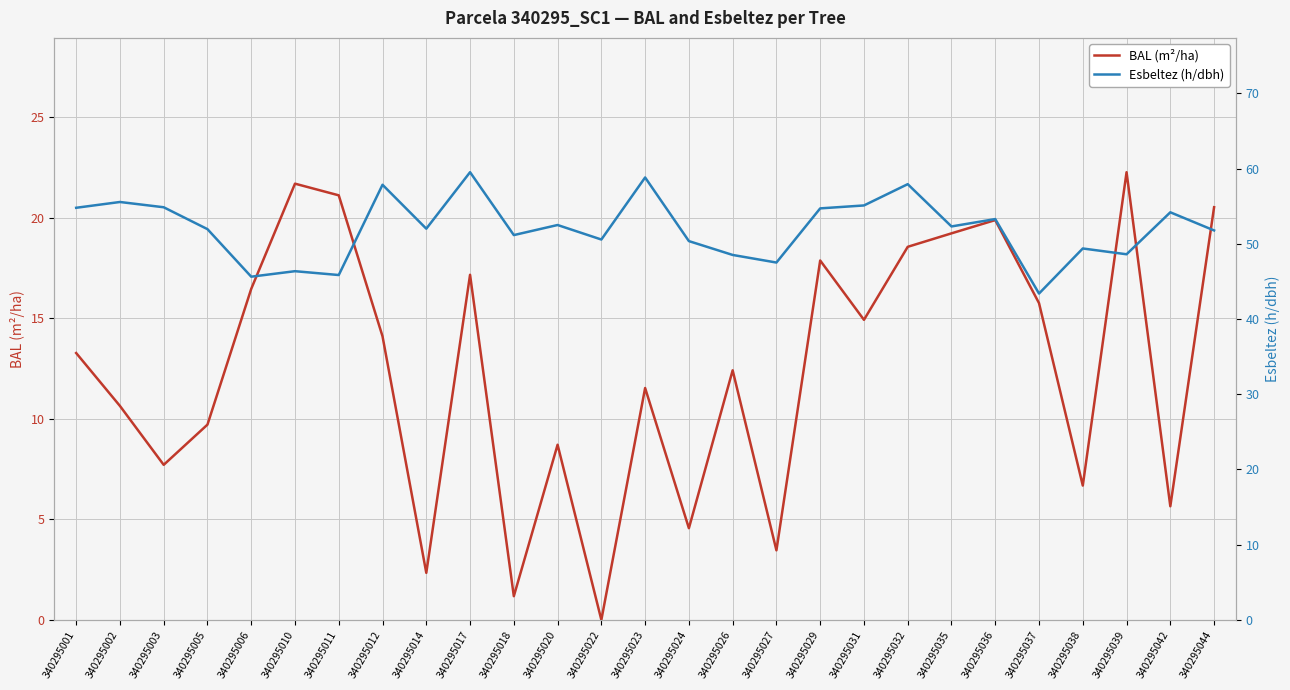

What value does the BAL (m²/ha) series have at 340295006?

16.5